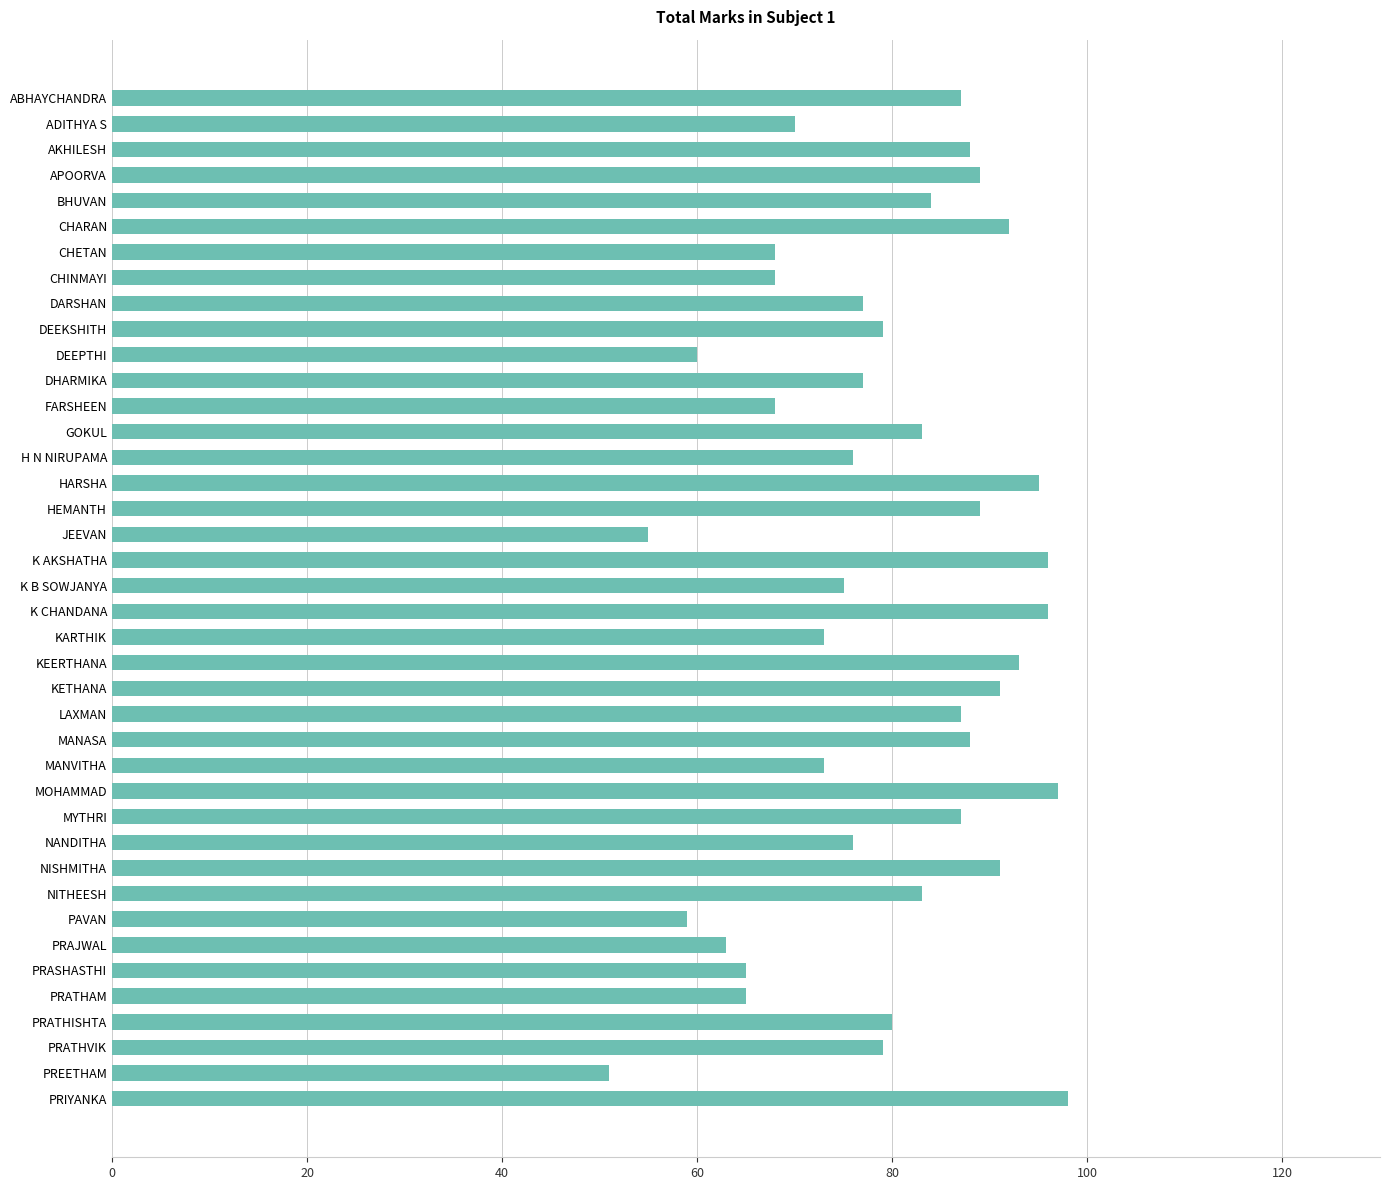

Are the bars horizontal?

Yes